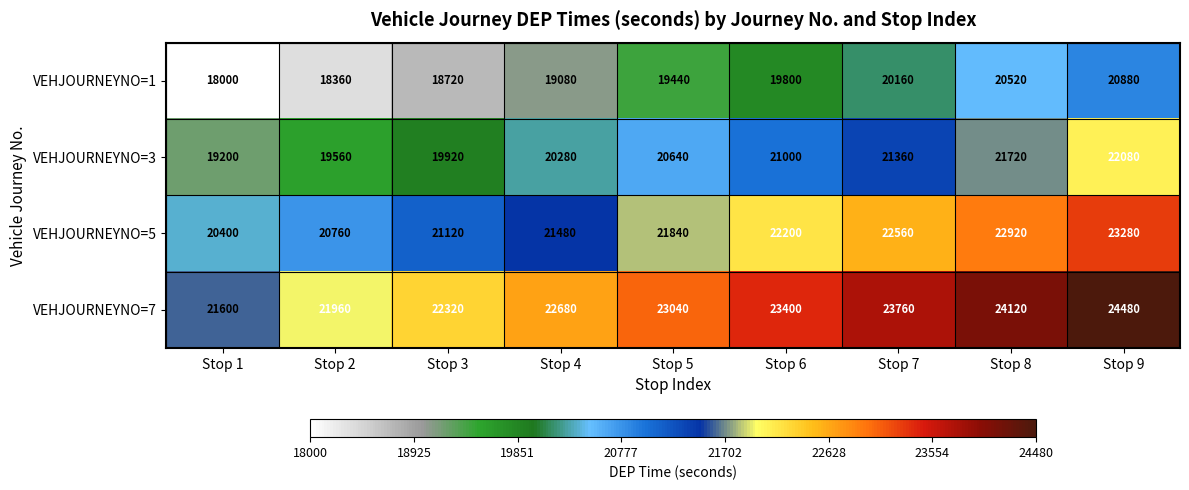

What is the average value of the VEHJOURNEYNO=7 series?

23040